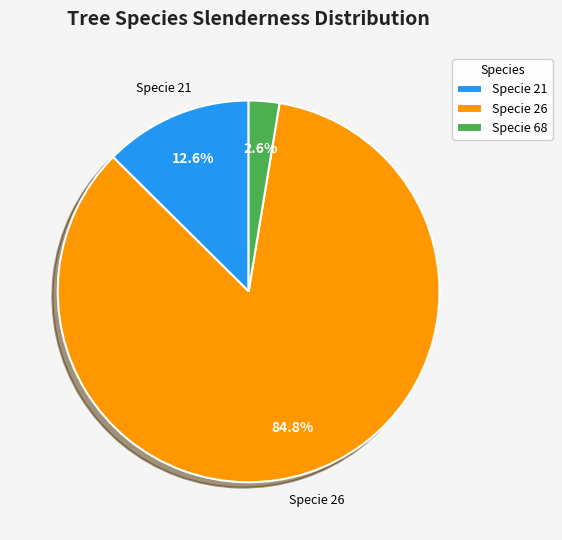

What percentage do Specie 21 and Specie 26 together represent?

97.4%